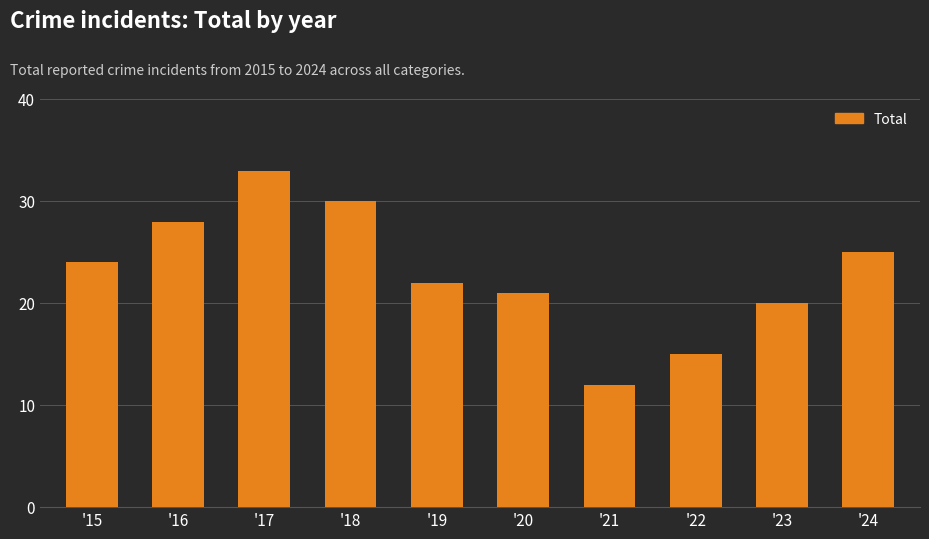

Is it true that the value at '23 is 28?

False